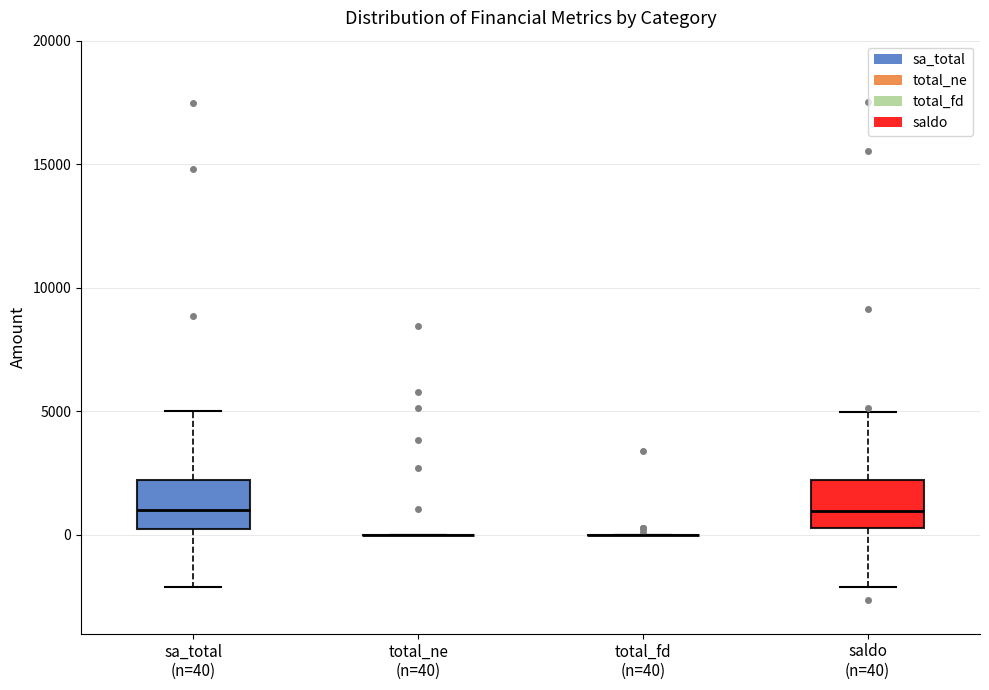

Reading left to right, transcribe this box plot: for each box, give where its median line is, the range the box spans, and where its two whiskers end, as read against the y-axis. The values are not printed on the chart, so give them approximately, as read against the axis.

sa_total (n=40): median 1000, box 0 to 2000, whiskers -2000 to 5000
total_ne (n=40): box collapsed to a line at 0, whiskers 0 to 0
total_fd (n=40): box collapsed to a line at 0, whiskers 0 to 0
saldo (n=40): median 1000, box 500 to 2000, whiskers -2000 to 5000